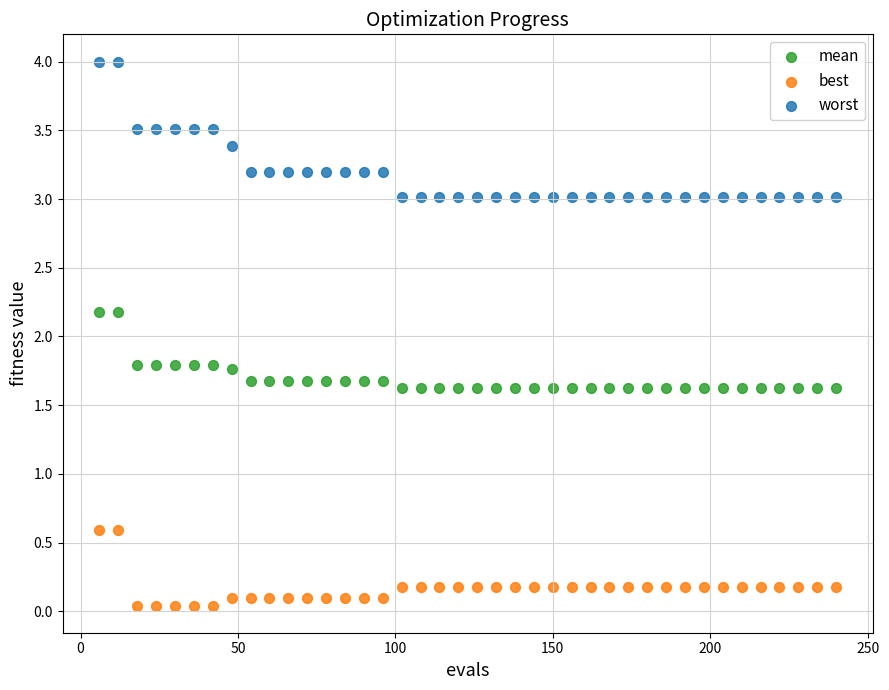

What is the X range (max minus min) for the scatter plot?

234.0